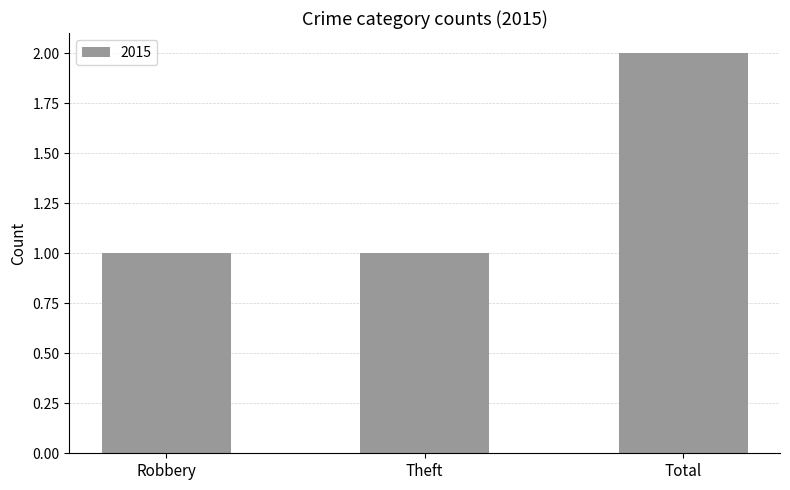

Reading left to right, what are all the values shown in this chart?

Robbery=1	Theft=1	Total=2